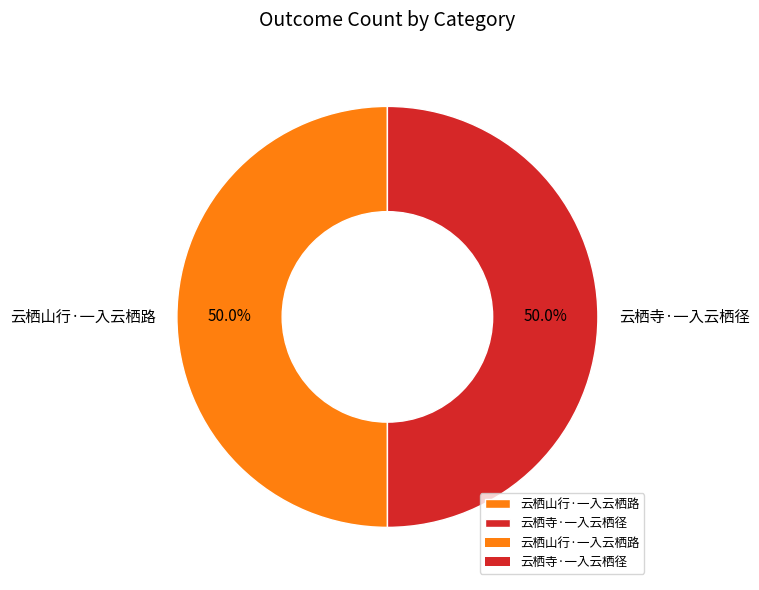

The 云栖寺·一入云栖径 slice represents 39% of the pie. True or false?

False